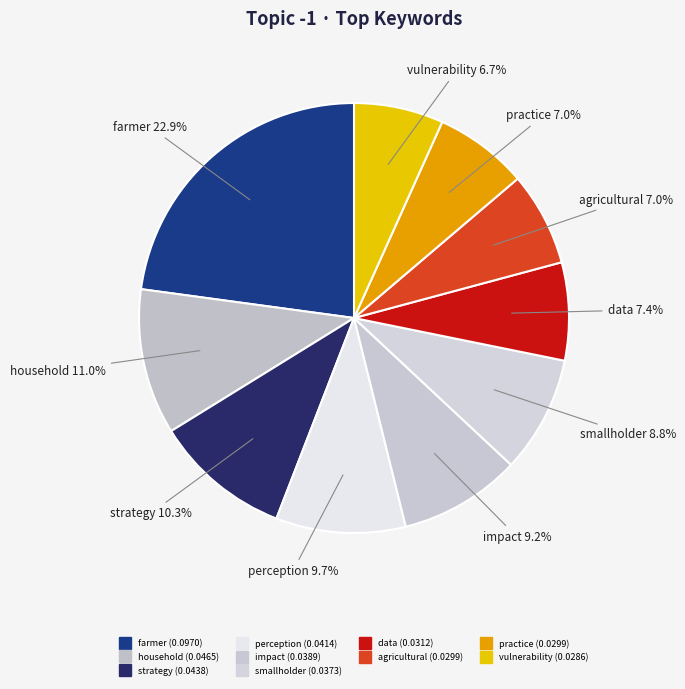

Count the number of slices in the pie.

10